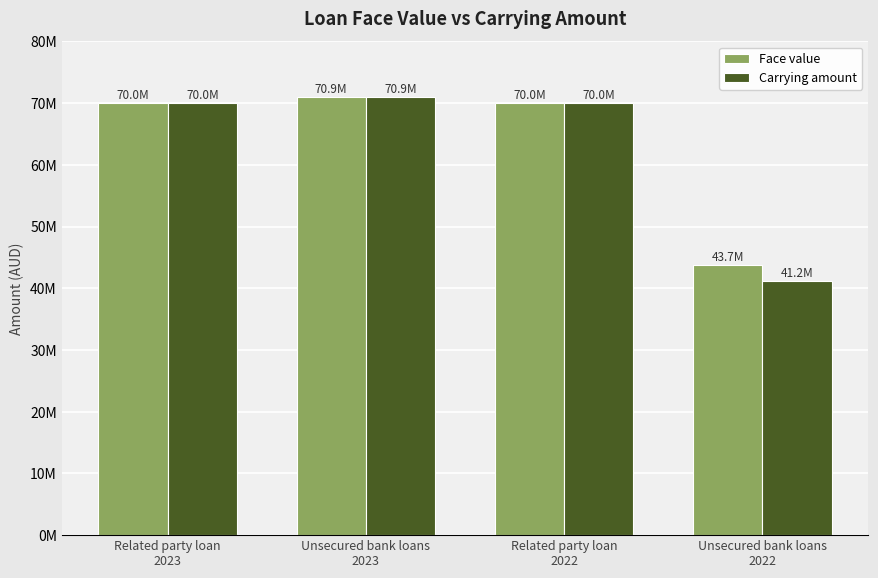

Does the chart contain stacked bars?

No